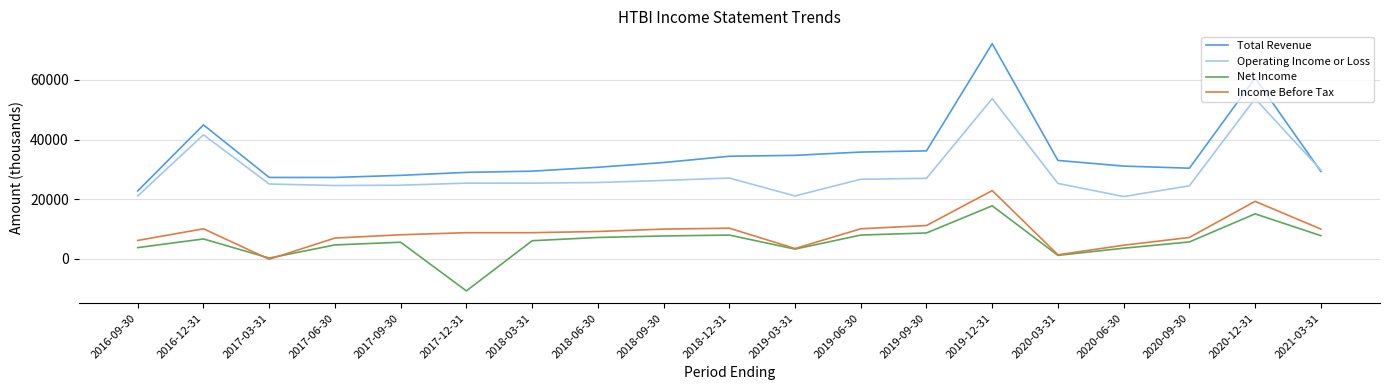

List the series in order of their peak value, highest first.

Total Revenue, Operating Income or Loss, Income Before Tax, Net Income